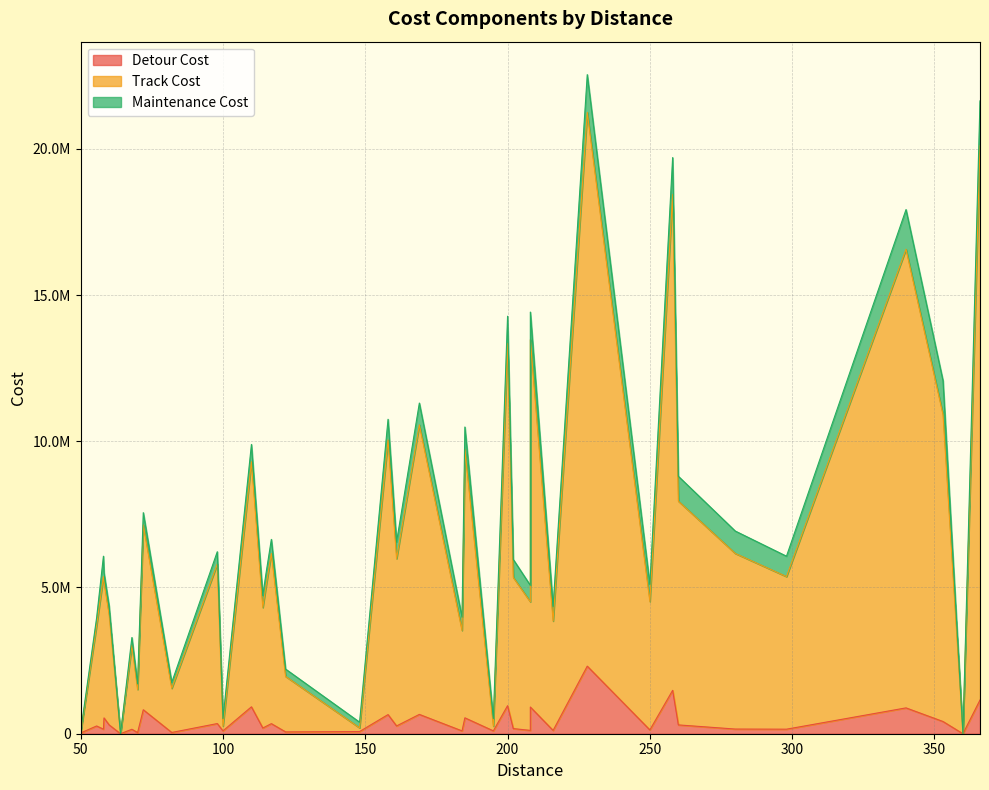

The value of track_cost at 260 is 1952322.3. True or false?

False